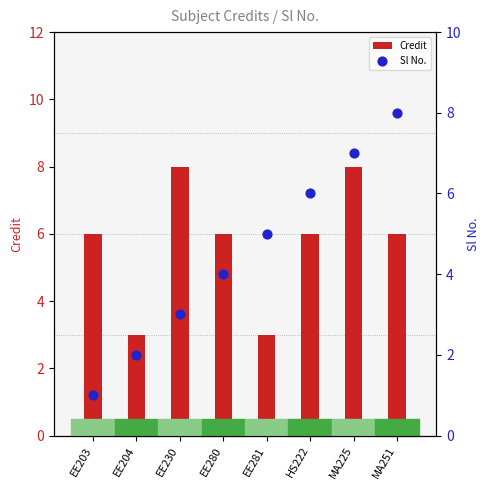

Is the value of Credit at EE281 greater than the value of Sl No. at EE203?

Yes